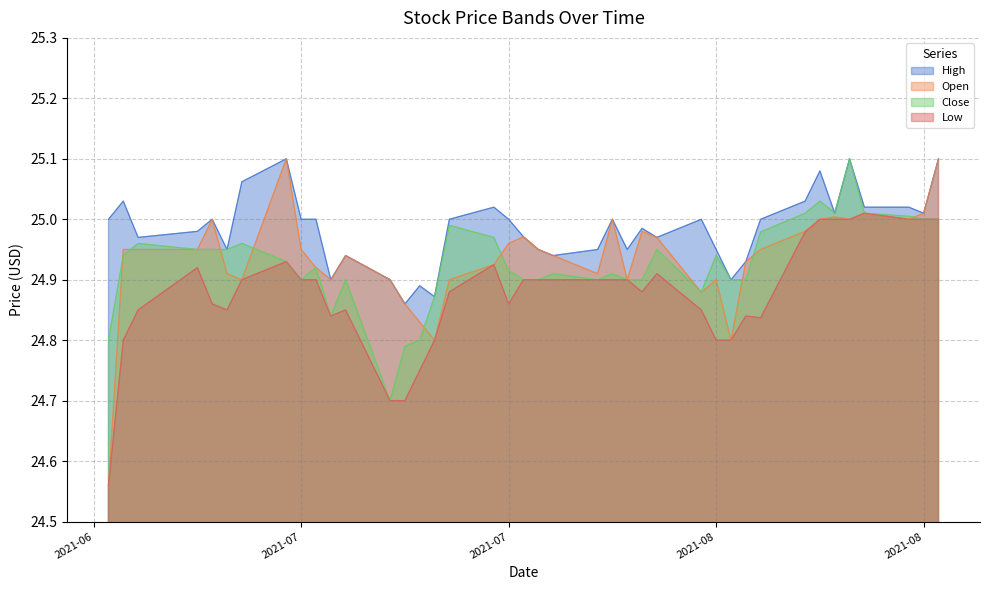

True or false: Close and Low cross at least once.

False